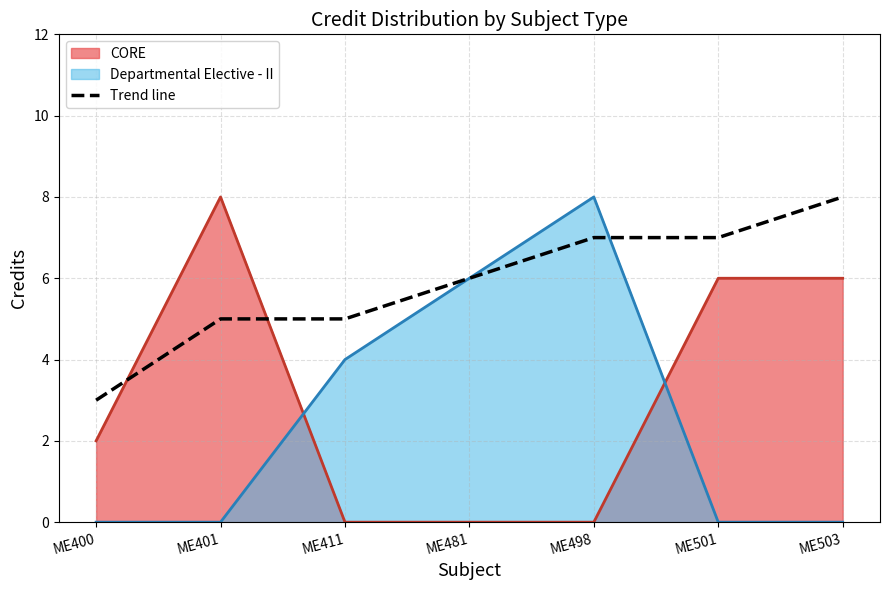

What is the approximate value at ME498?

7